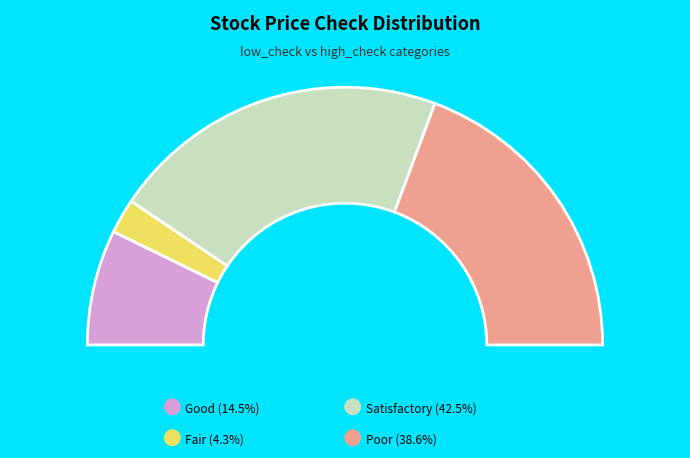

Does low_check=1, high_check=0 account for over 50% of the chart?

No